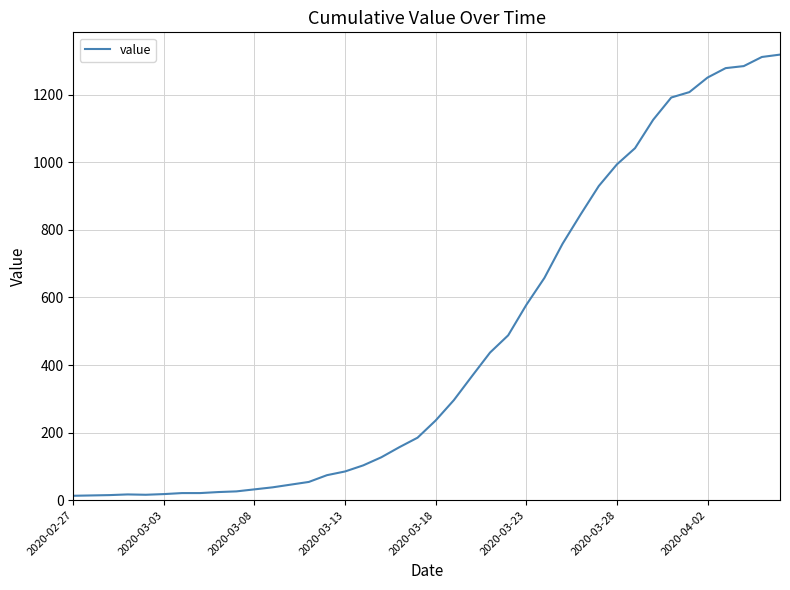

What is the difference between the maximum and minimum values?

1306